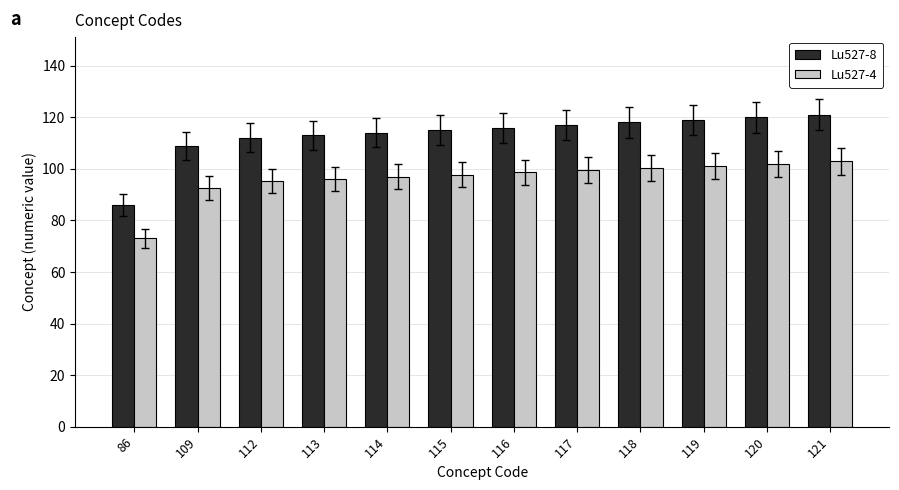

Are the bars horizontal?

No